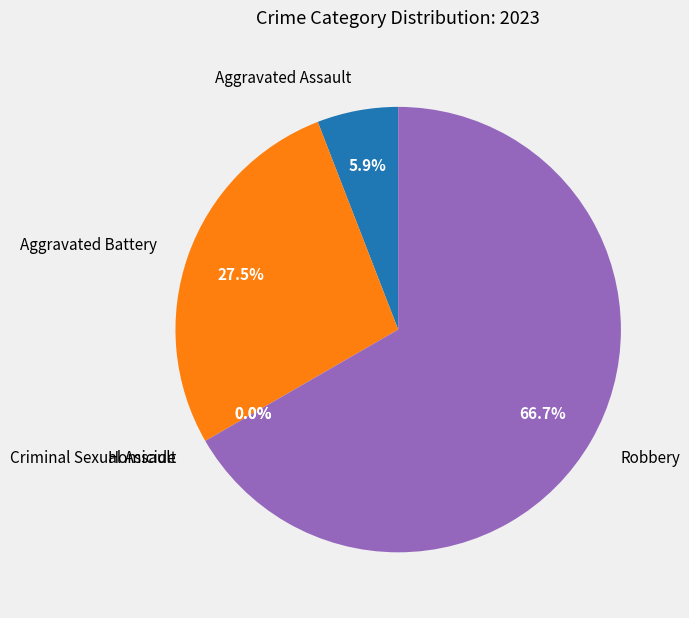

To the nearest percent, what is the difference between the largest and smallest slice percentages?

67%